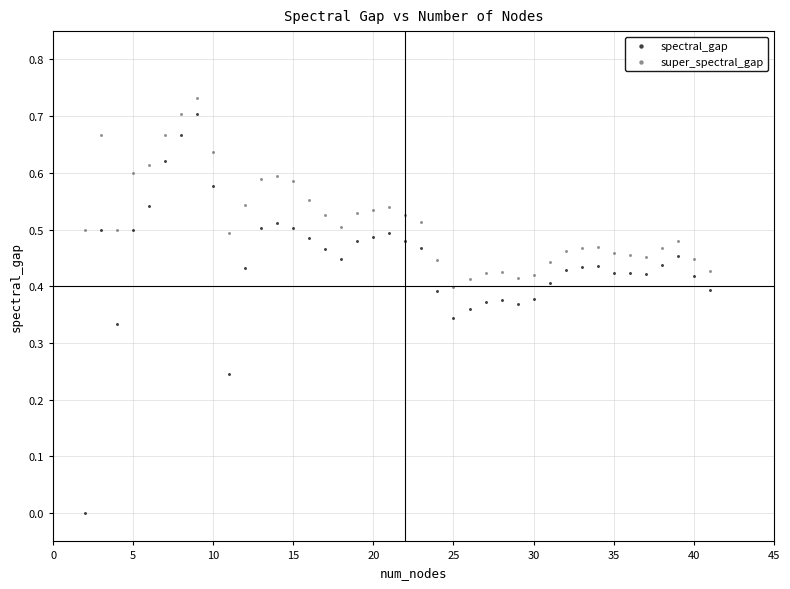

Which series has the widest spread of Y values?

spectral_gap